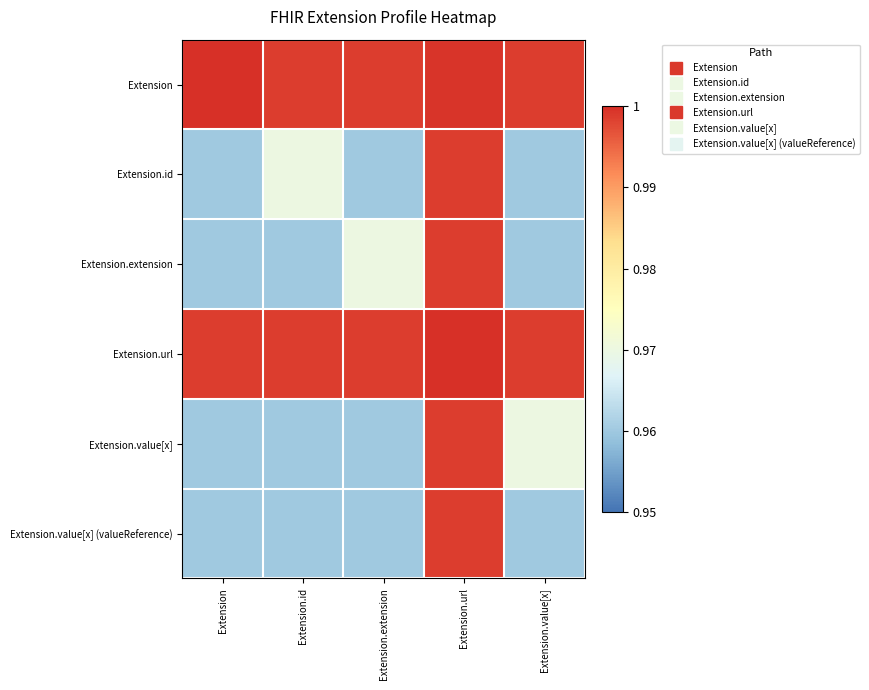

At which category is the sum across all series the highest?

Extension.url